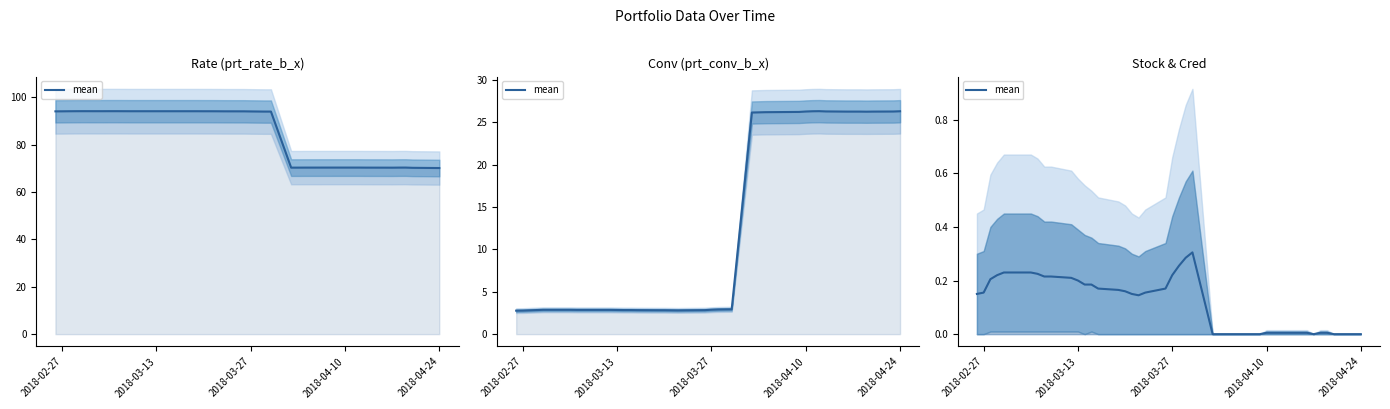

True or false: the data shows 0.3 at 20.

False